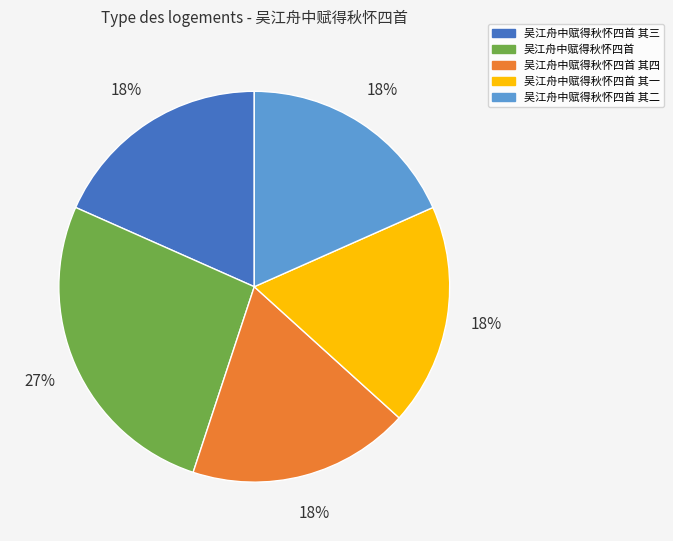

Count the number of slices in the pie.

5